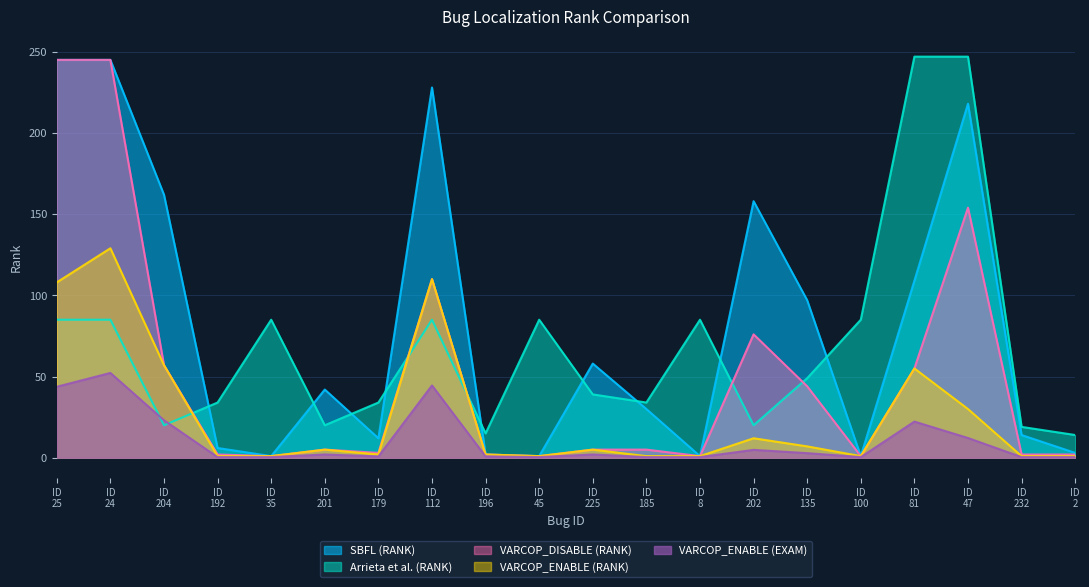

At which category does SBFL (RANK) reach its first local valley?

ID
35